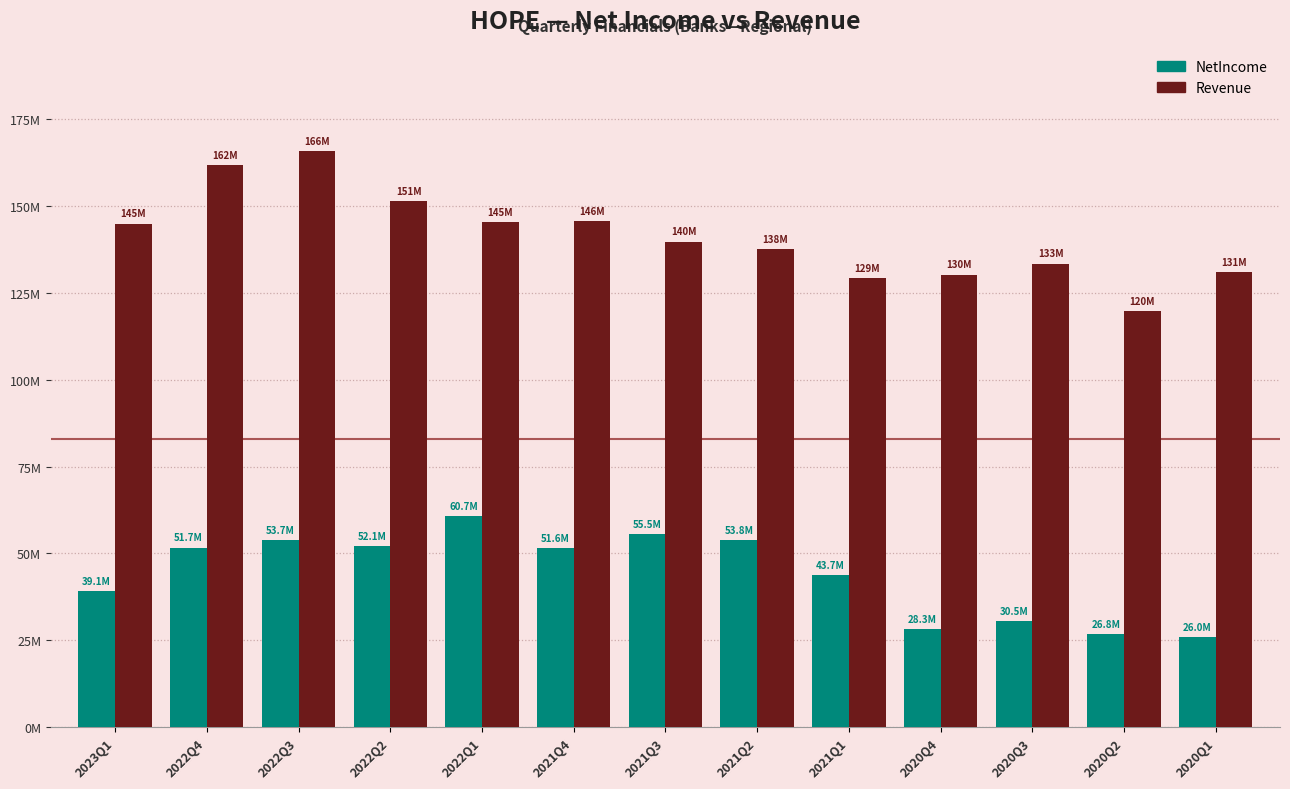

What are all the series names shown in the legend?

NetIncome, Revenue